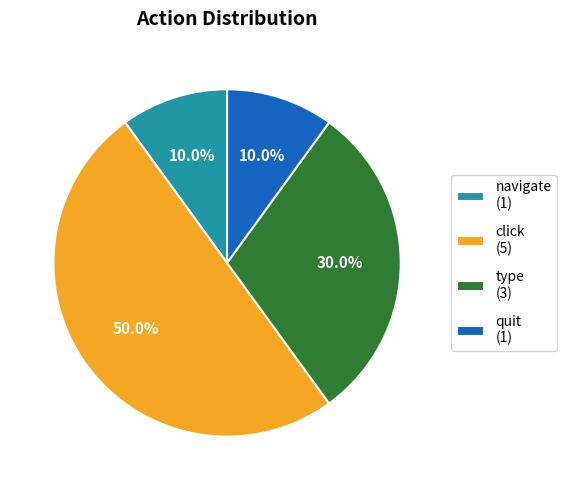

Which has a higher value, quit (1) or type (3)?

type (3)